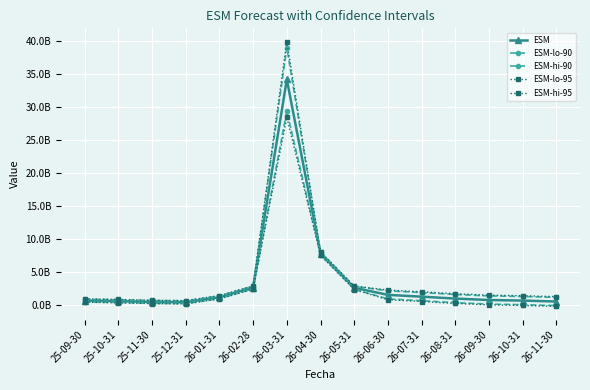

The value of ESM at 25-11-30 is 495833860. True or false?

True